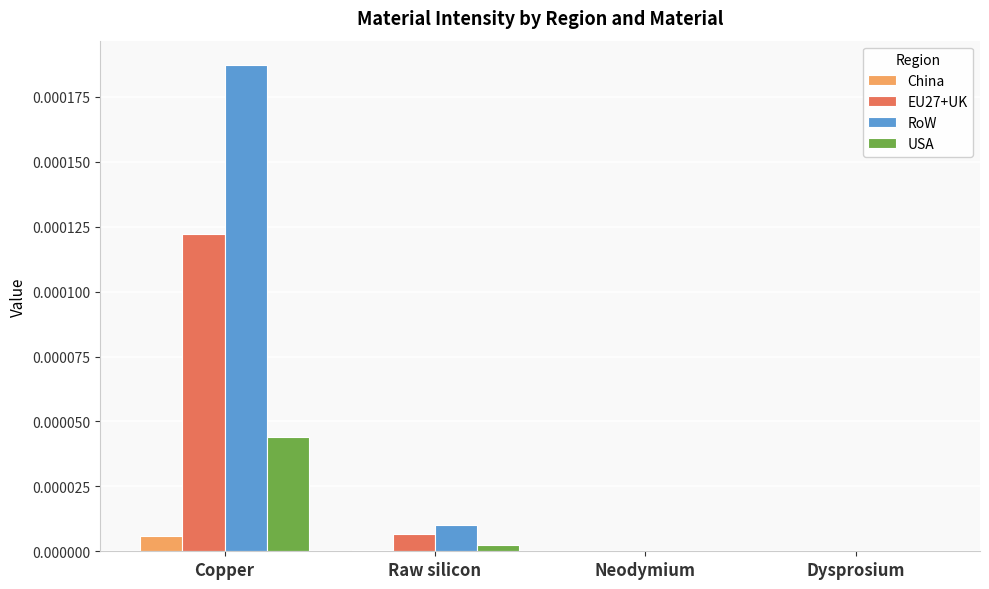

Which series has the largest total across all categories?

RoW